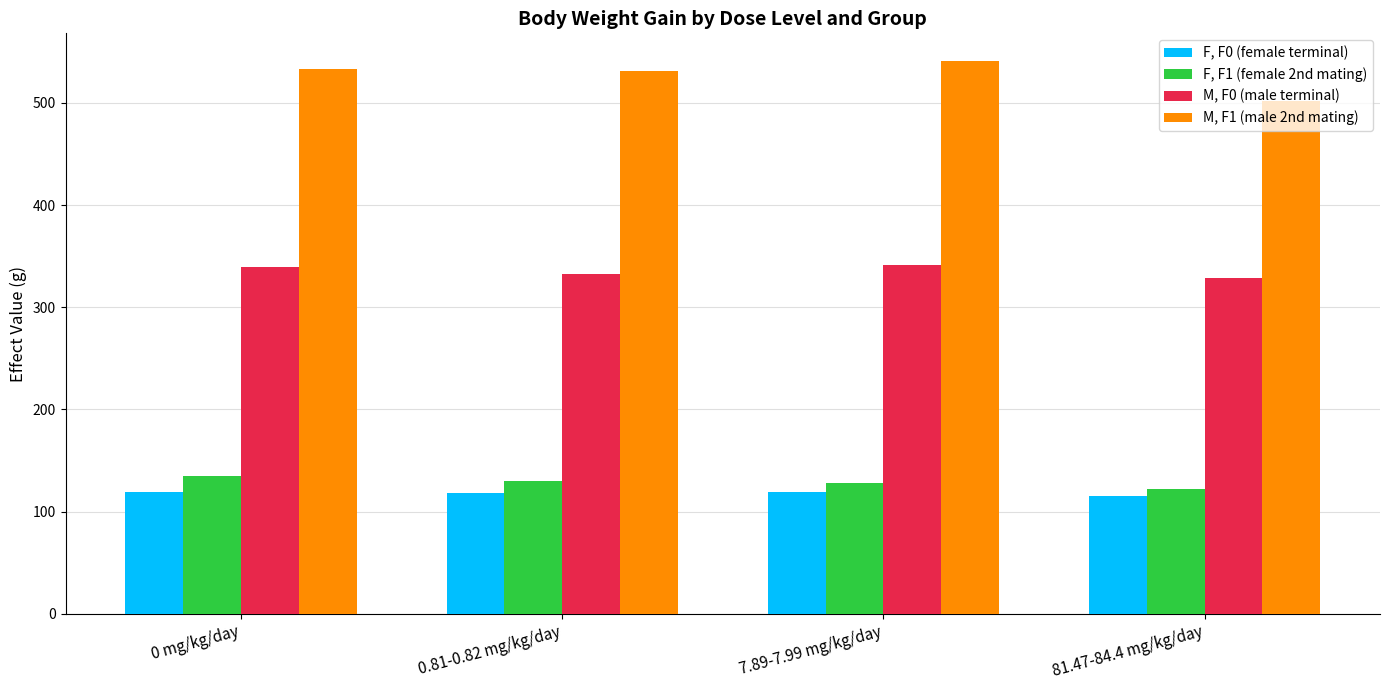

Rank the series by their maximum value, from highest to lowest.

M, F1 (male 2nd mating), M, F0 (male terminal), F, F1 (female 2nd mating), F, F0 (female terminal)